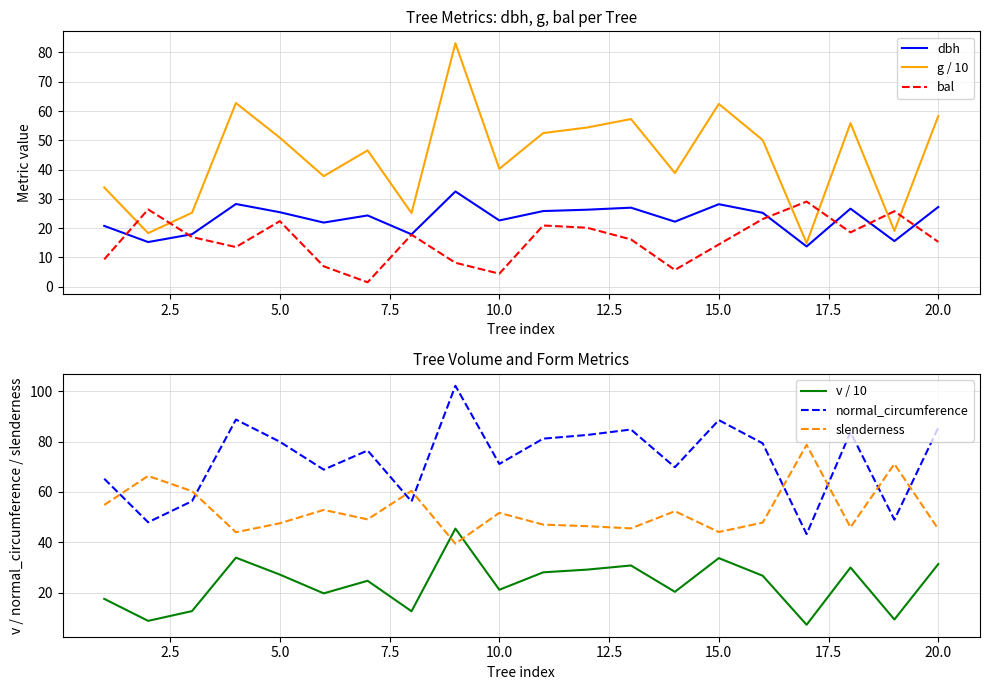

Reading left to right, extract all data points from this chart.

dbh: 20.8	15.3	17.9	28.3	25.4	21.9	24.4	17.9	32.5	22.6	25.9	26.3	27.0	22.2	28.2	25.2	13.8	26.7	15.6	27.2
g / 10: 33.9	18.3	25.3	62.7	50.9	37.8	46.6	25.2	83.1	40.3	52.5	54.4	57.3	38.8	62.4	50.1	14.9	55.8	19.1	58.3
bal: 9.4	26.4	17.0	13.6	22.4	7.0	1.5	17.8	8.2	4.5	20.9	20.1	16.2	5.8	14.4	23.1	29.1	18.6	25.8	15.3
v / 10: 17.5	8.8	12.7	33.9	27.2	19.7	24.7	12.6	45.5	21.1	28.1	29.2	30.8	20.3	33.7	26.7	7.2	30.0	9.3	31.4
normal_circumference: 65.3	48.0	56.4	88.8	80.0	68.9	76.5	56.2	102.2	71.1	81.2	82.7	84.8	69.8	88.6	79.3	43.3	83.8	49.0	85.6
slenderness: 54.9	66.4	60.3	44.0	47.6	52.9	49.1	60.4	39.5	51.7	47.0	46.4	45.5	52.4	44.1	47.8	78.7	46.0	71.1	45.2